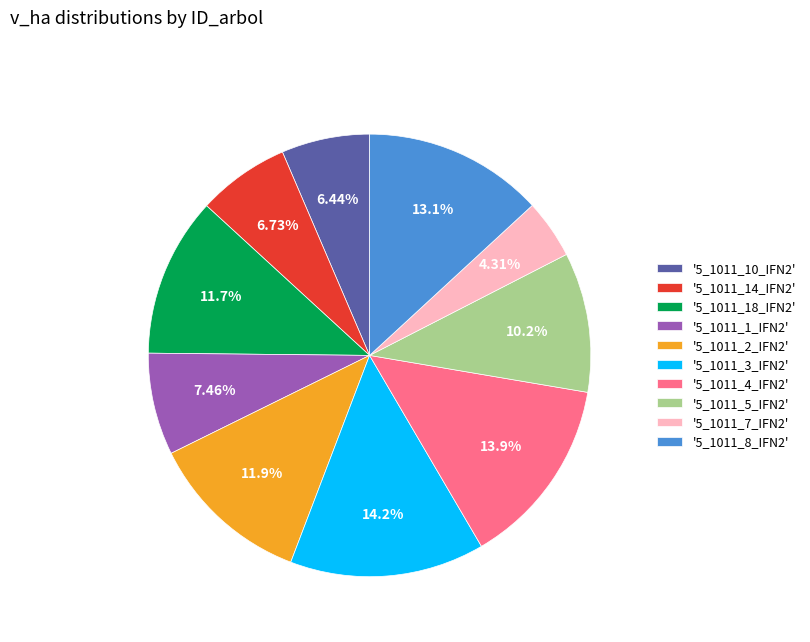

Does '5_1011_7_IFN2' represent more than half of the total?

No